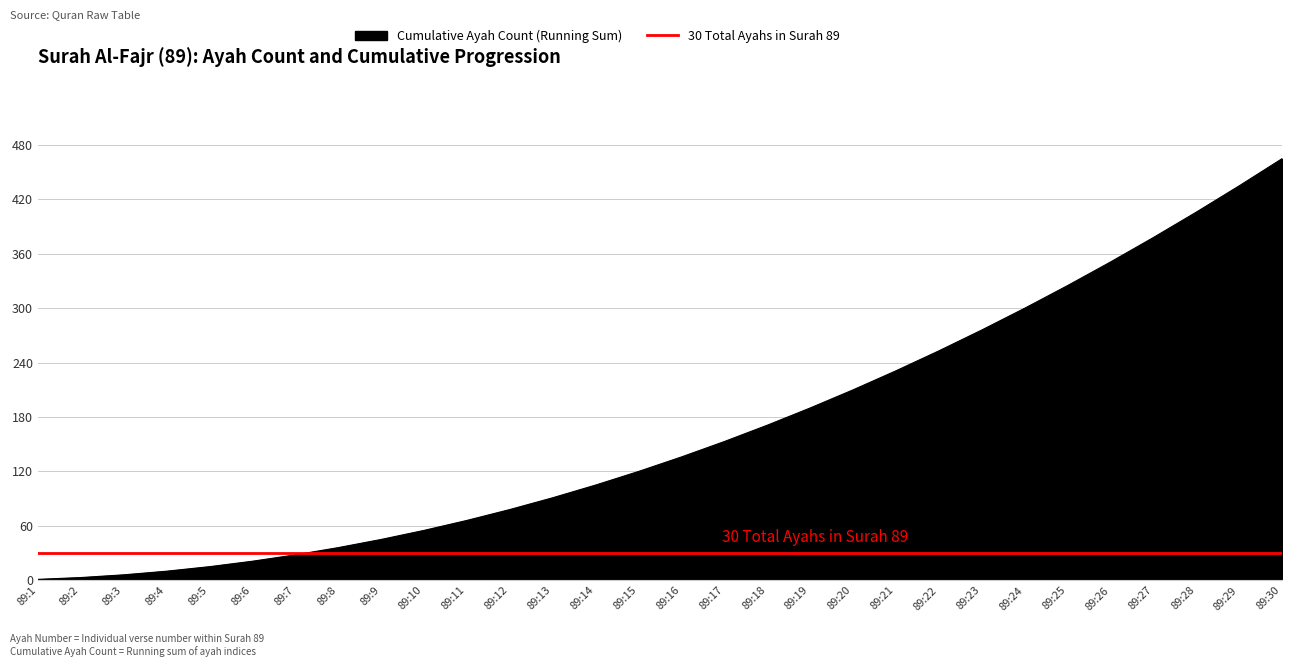

Which has a higher value, 89:11 or 89:19?

89:19